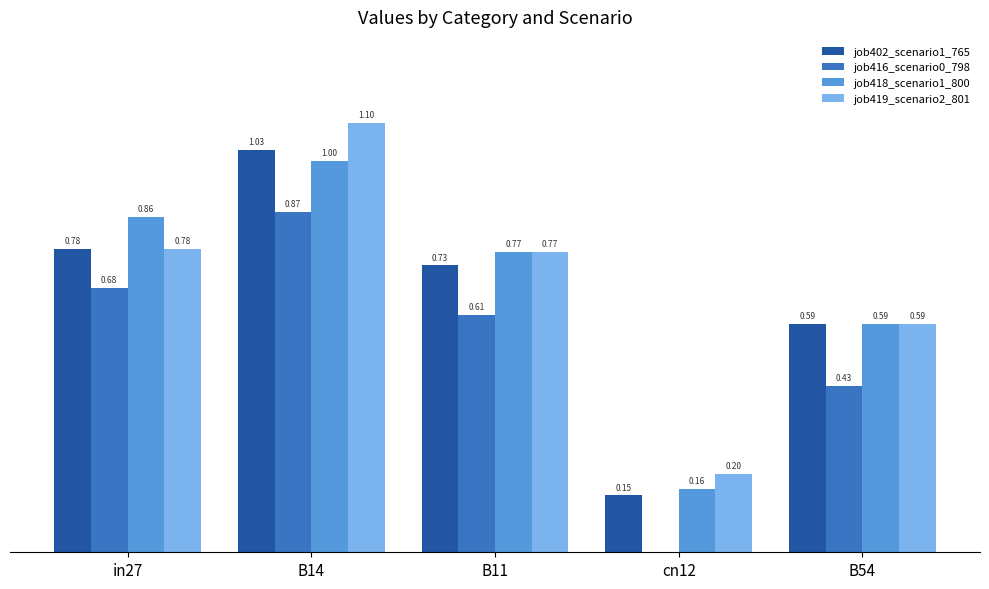

What are all the series names shown in the legend?

job402_scenario1_765, job416_scenario0_798, job418_scenario1_800, job419_scenario2_801